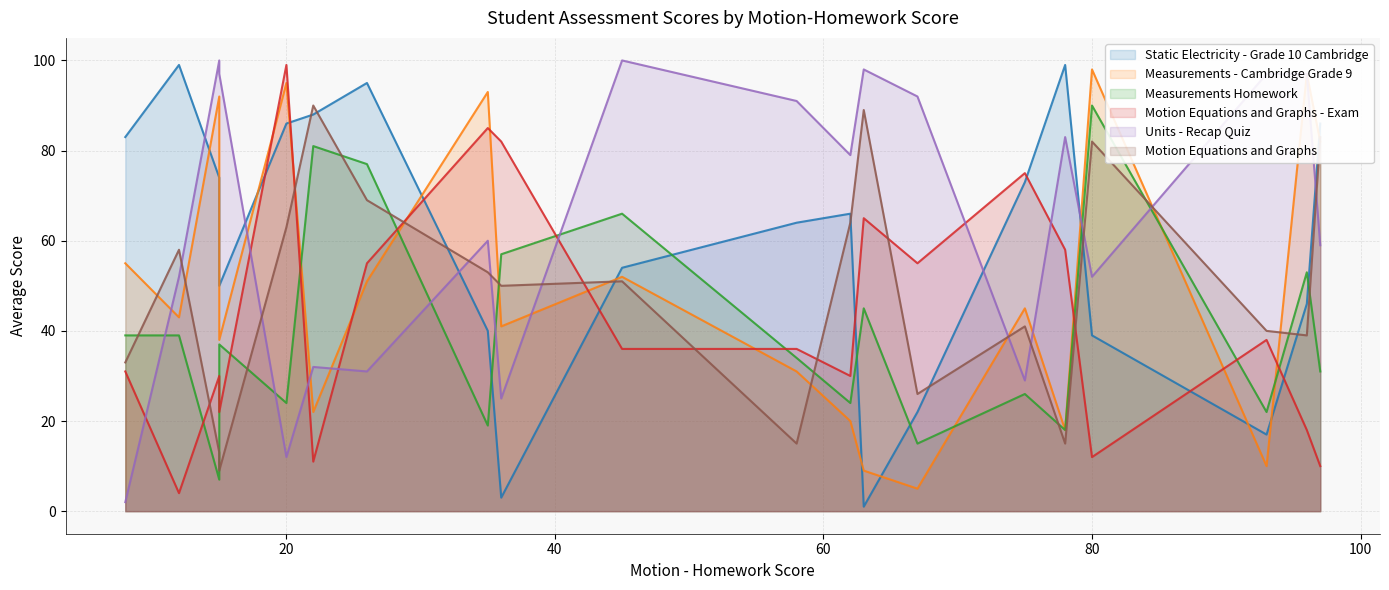

How many lines are shown in the chart?

6